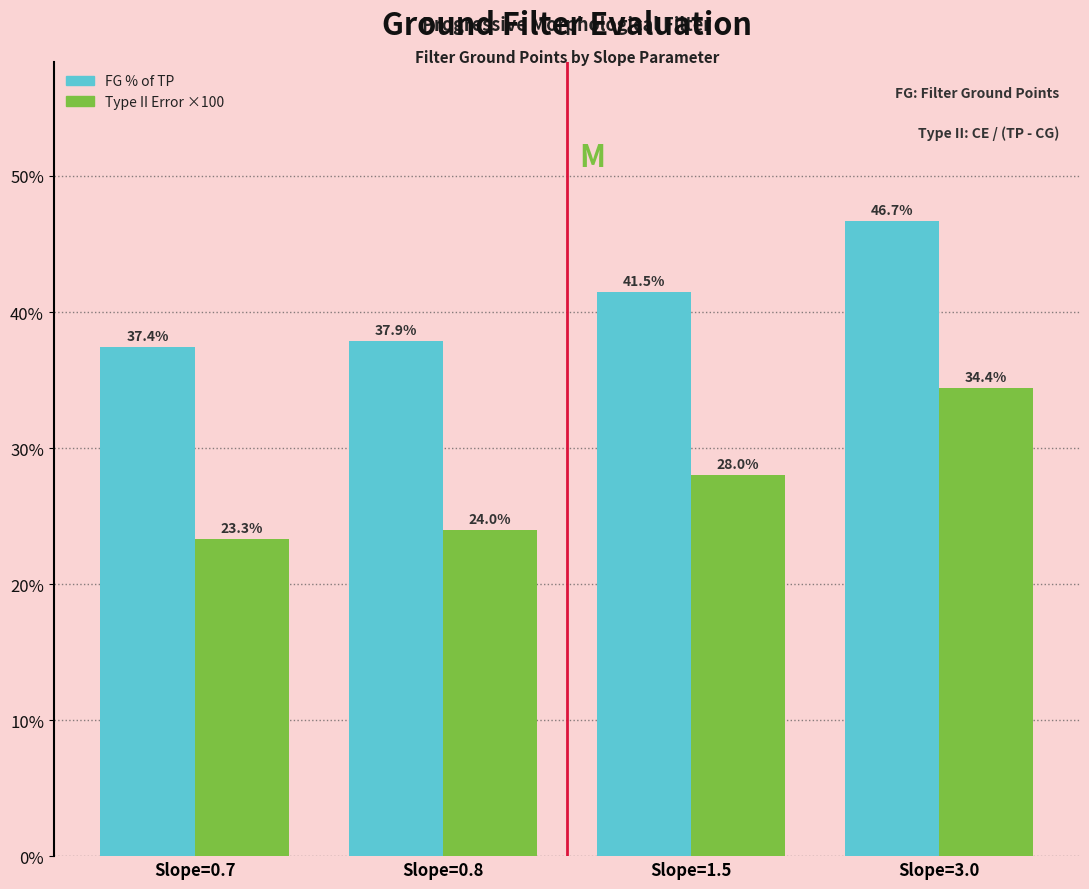

At which category is the sum across all series the highest?

Slope=3.0